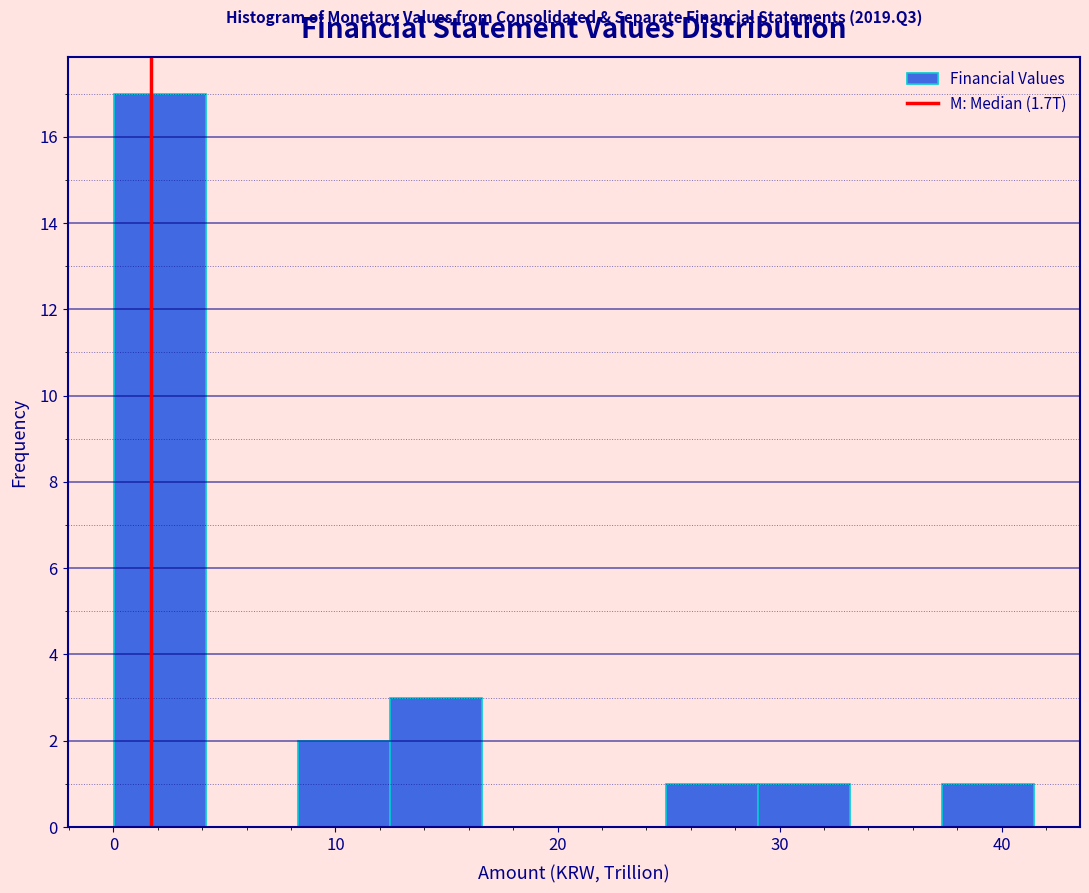

Which range on the x-axis has the tallest bar?

0 to 4